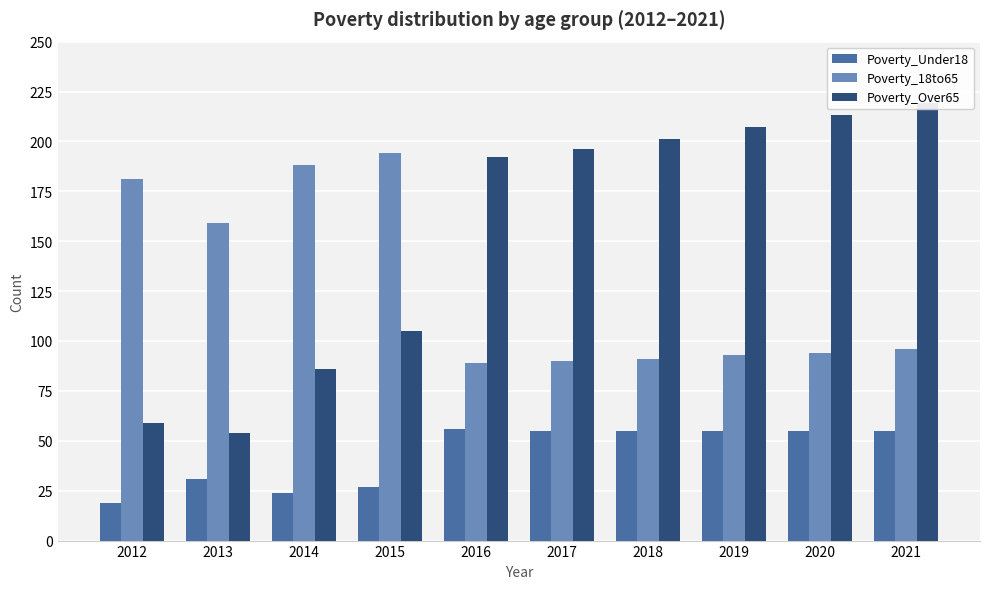

List the series in order of their overall mean, highest first.

Poverty_Over65, Poverty_18to65, Poverty_Under18